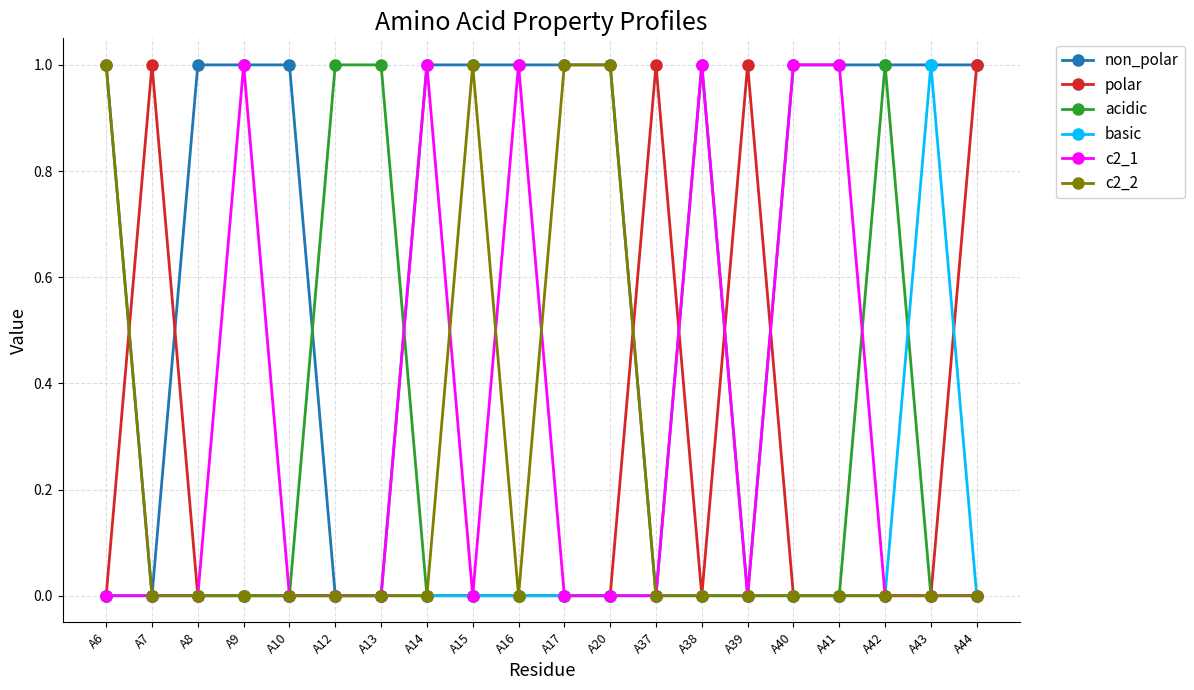

True or false: non_polar has a value of 0 at A42.

False